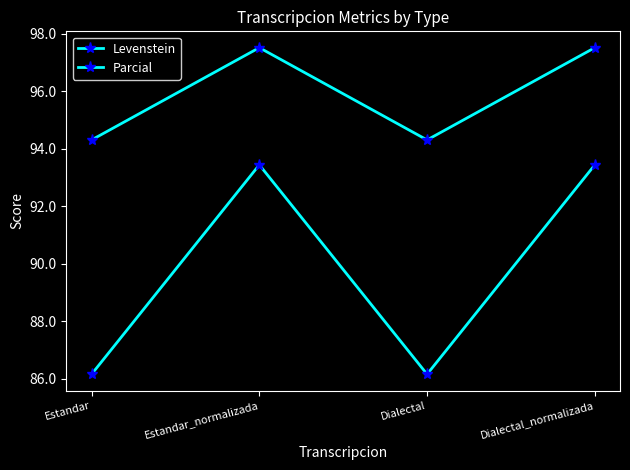

What is the maximum value shown in the chart?

97.5